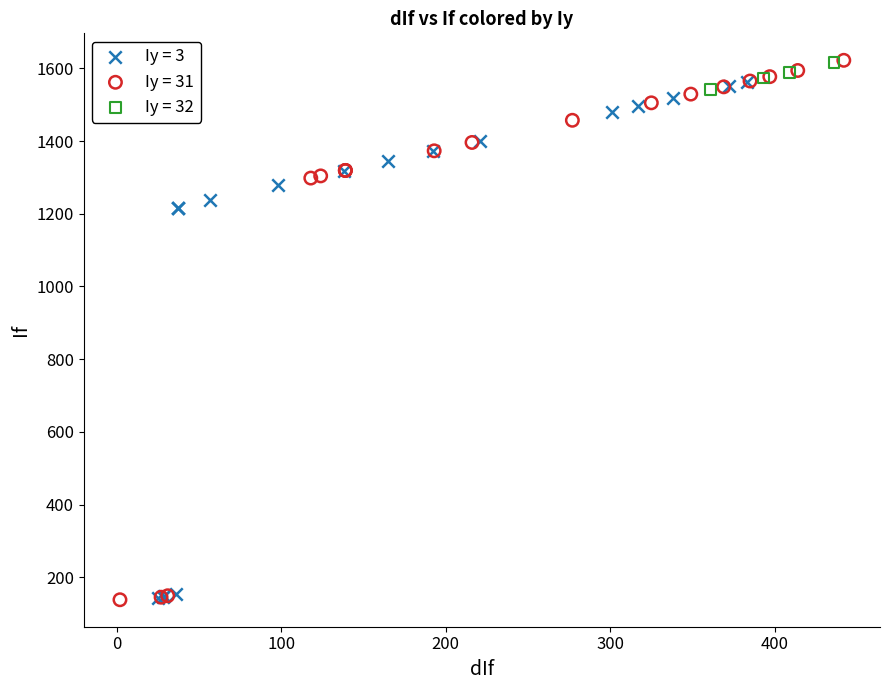

What are all the series names shown in the legend?

Iy = 3, Iy = 31, Iy = 32